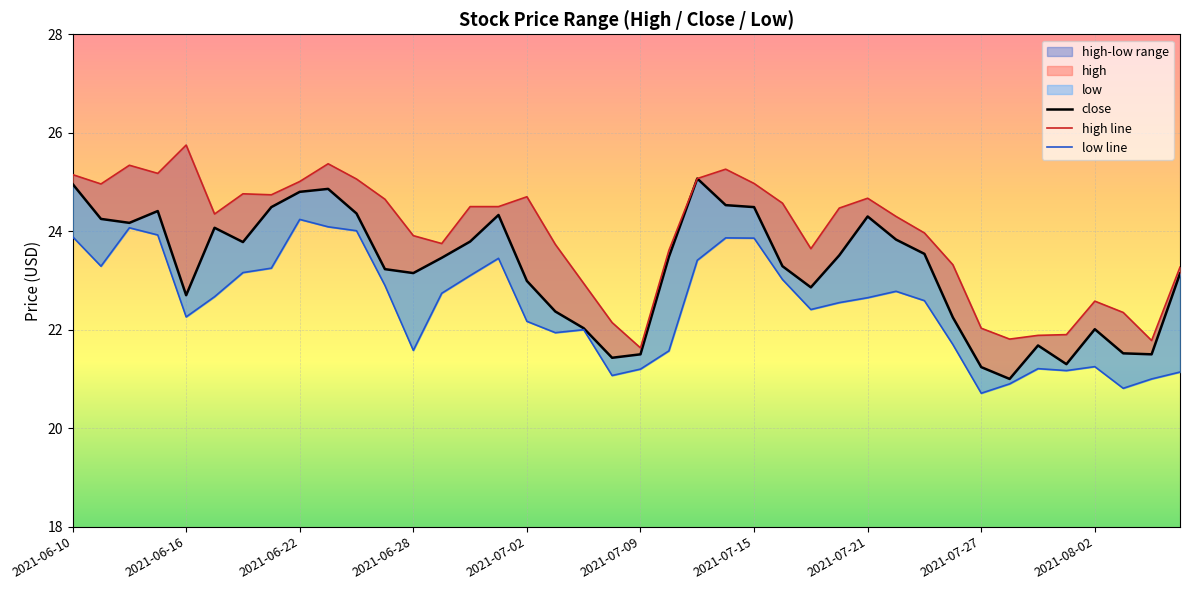

Reading left to right, what are all the values shown in this chart?

high: 25.1	25.0	25.3	25.2	25.8	24.4	24.8	24.7	25.0	25.4	25.1	24.6	23.9	23.8	24.5	24.5	24.7	23.7	22.9	22.1	21.6	23.6	25.1	25.3	25.0	24.6	23.6	24.5	24.7	24.3	24.0	23.3	22.0	21.8	21.9	21.9	22.6	22.4	21.8	23.3
close: 25.0	24.2	24.2	24.4	22.7	24.1	23.8	24.5	24.8	24.9	24.4	23.2	23.1	23.5	23.8	24.3	23.0	22.4	22.0	21.4	21.5	23.5	25.1	24.5	24.5	23.3	22.9	23.5	24.3	23.8	23.5	22.2	21.2	21.0	21.7	21.3	22.0	21.5	21.5	23.1
low: 23.9	23.3	24.1	23.9	22.3	22.7	23.2	23.2	24.2	24.1	24.0	22.9	21.6	22.7	23.1	23.4	22.2	21.9	22.0	21.1	21.2	21.6	23.4	23.9	23.9	23.0	22.4	22.6	22.6	22.8	22.6	21.7	20.7	20.9	21.2	21.2	21.2	20.8	21.0	21.1